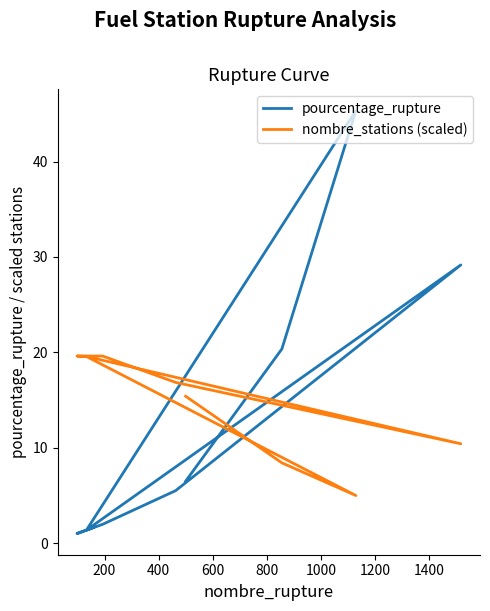

True or false: nombre_stations (scaled) and pourcentage_rupture intersect in this chart.

True